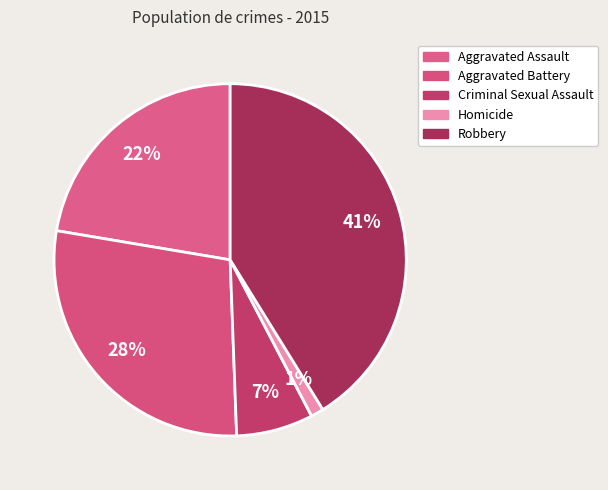

What is the smallest slice in the pie chart?

Homicide